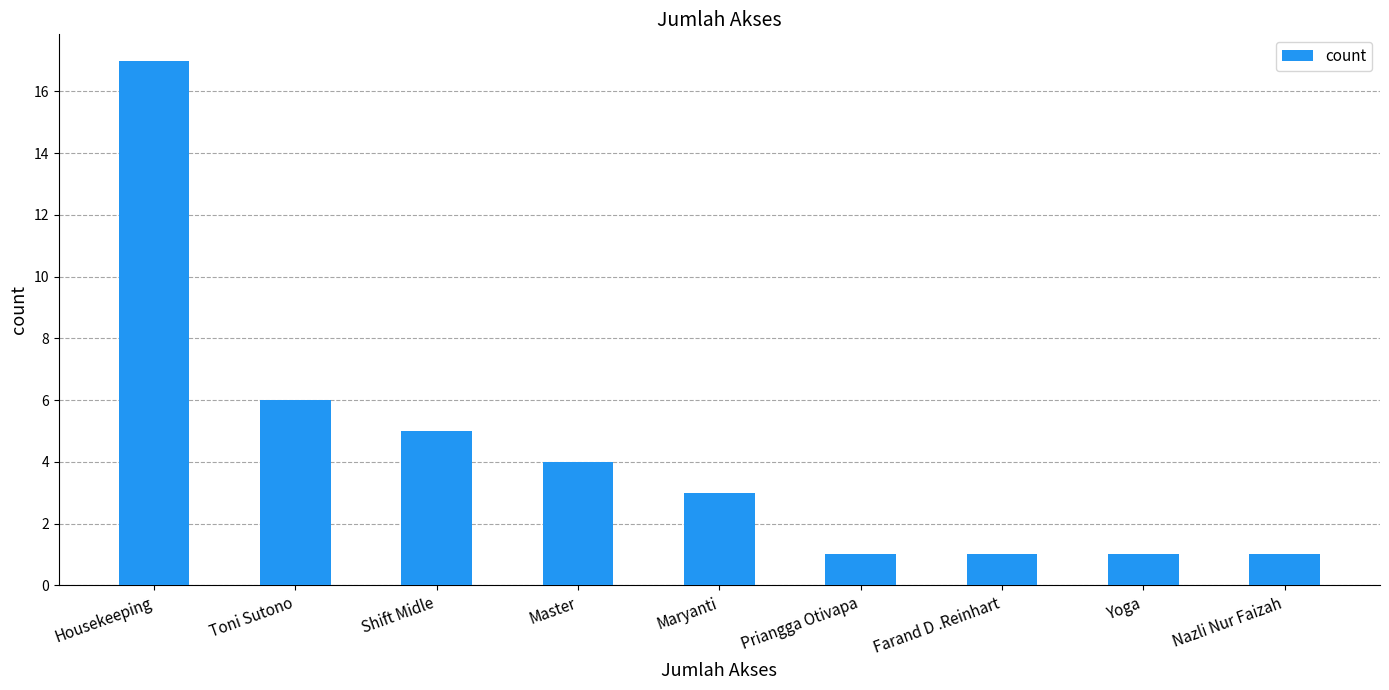

The chart shows a value of 0 at Priangga Otivapa. True or false?

False